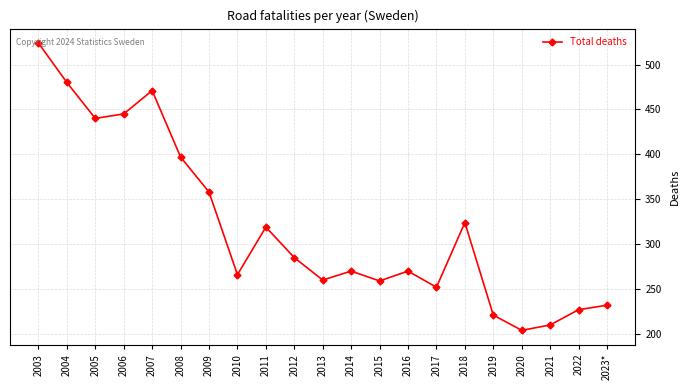

Where is the data nearest to the value 364?

2009